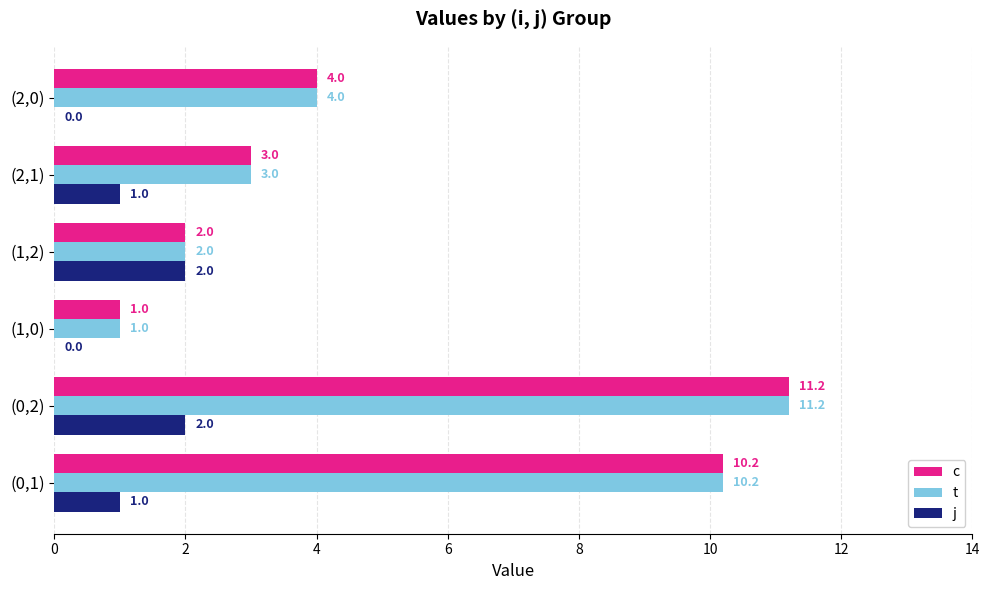

What is the sum of the c values at (1,0) and (1,2)?

3.0